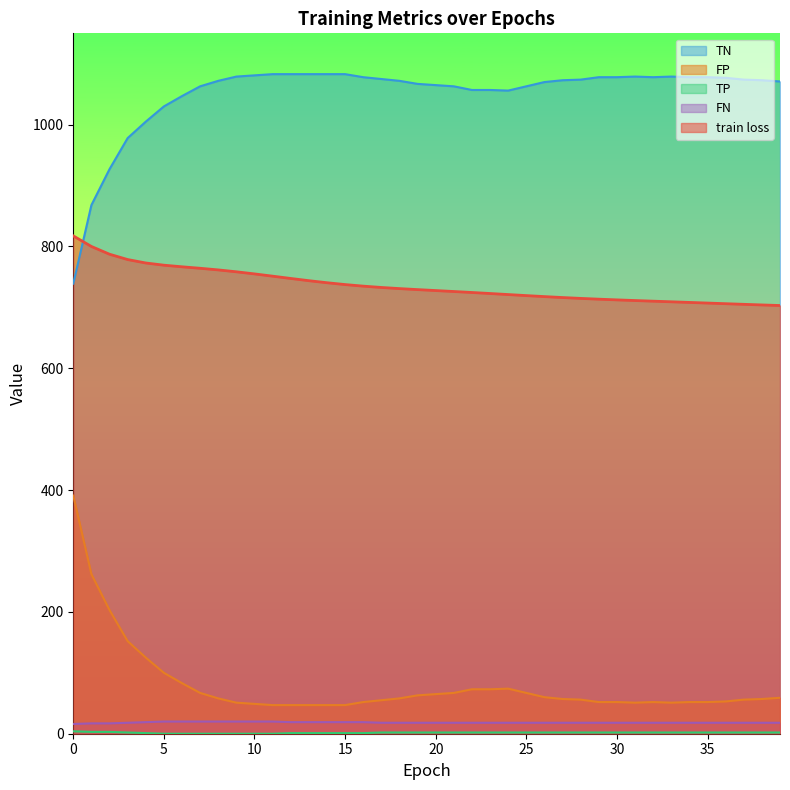

In FP, how many points are lower than both neighbors (excluding endpoints)?

2